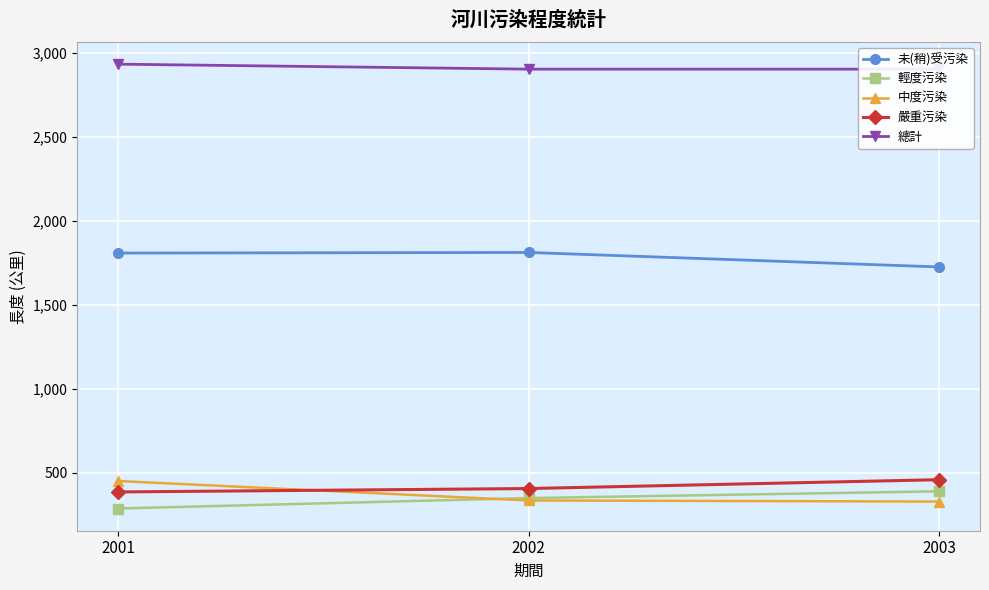

Does the chart display data point markers on the line(s)?

Yes